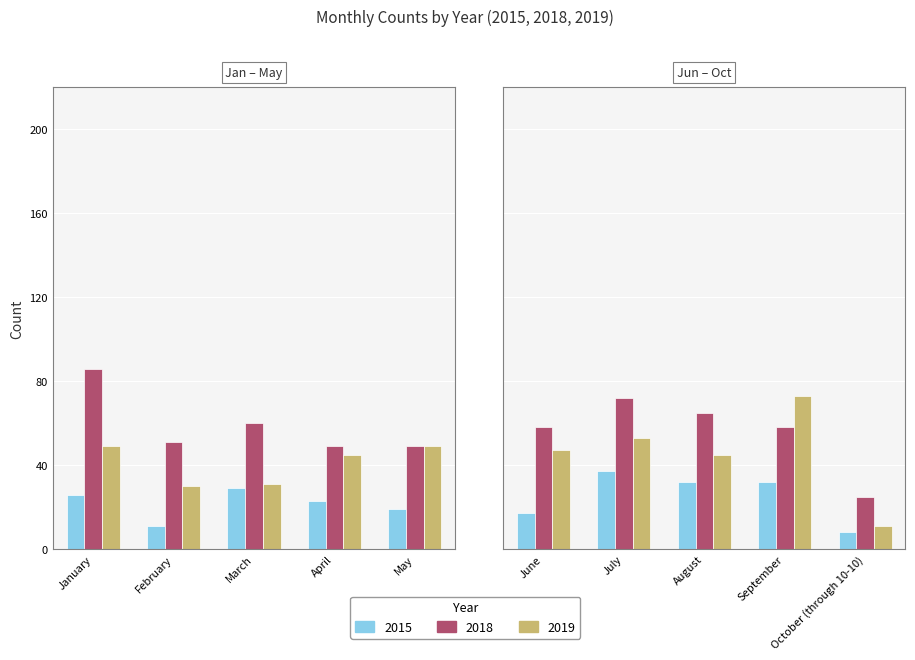

What is the maximum value shown in the chart?

86